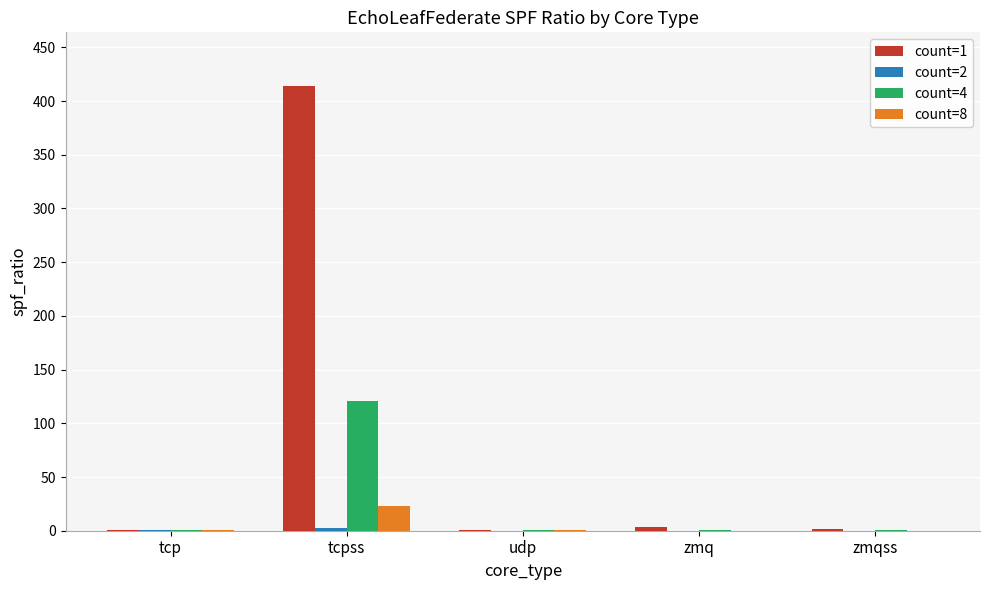

Are the bars horizontal?

No